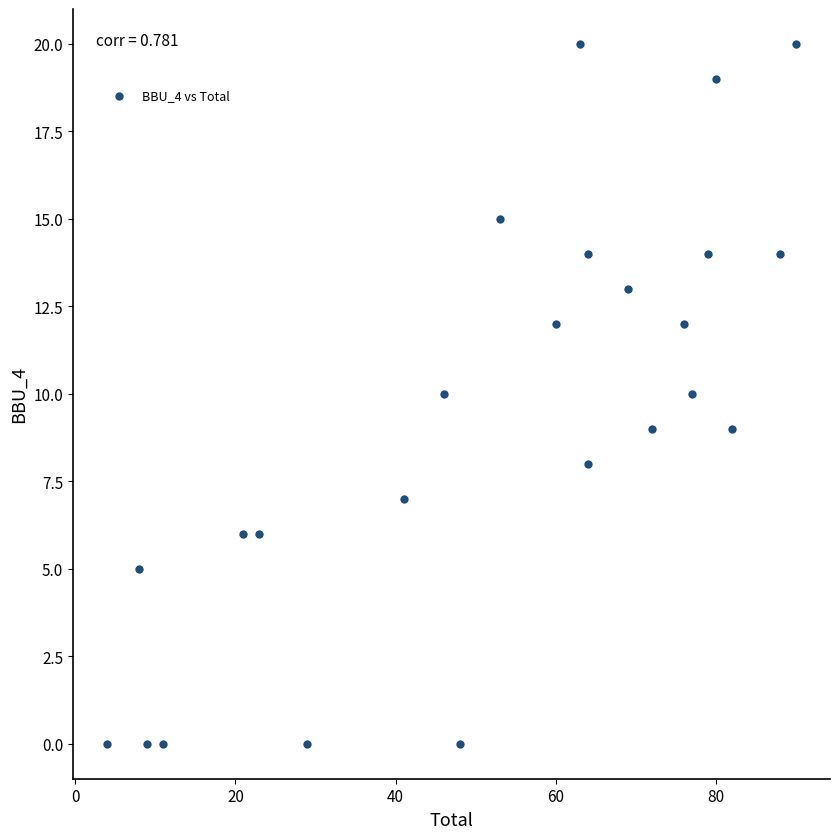

What is the range of Y values (max minus min)?

20